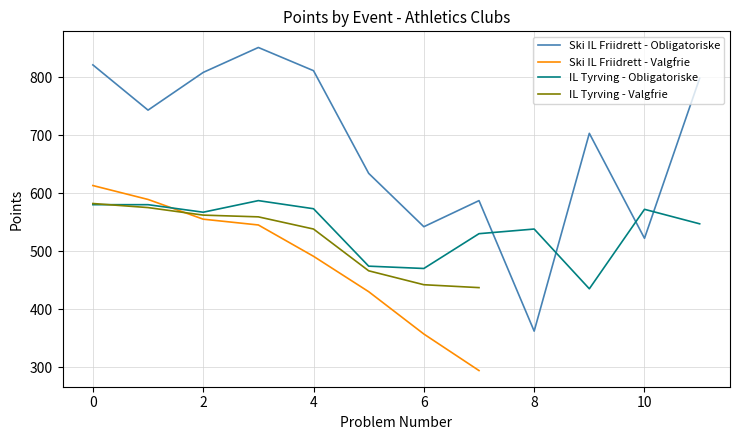

True or false: Ski IL Friidrett - Obligatoriske has a value of 175 at 0.

False